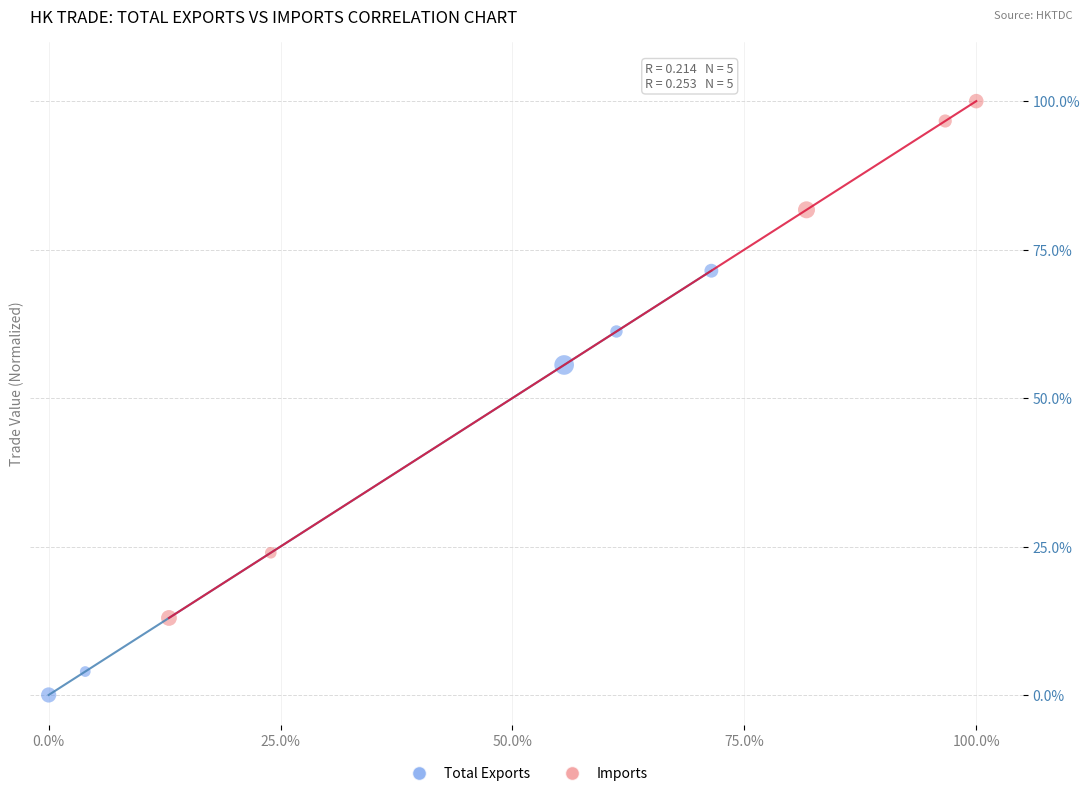

Which series contains the highest Y value?

Imports